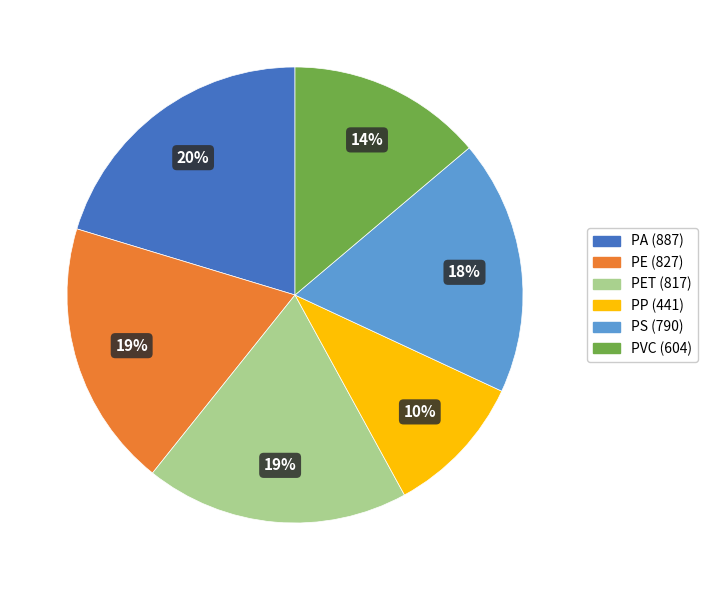

Is there any slice that represents more than half of the pie?

No